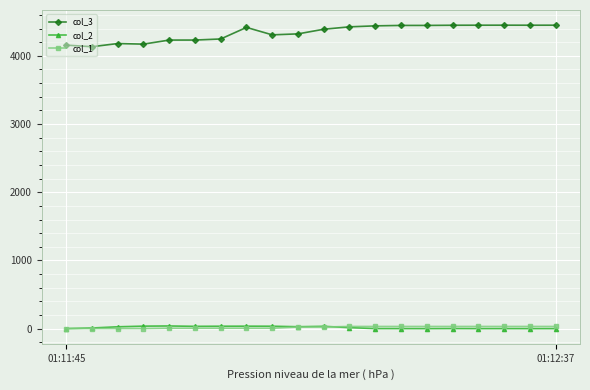

Which series has the largest total across all categories?

col_3